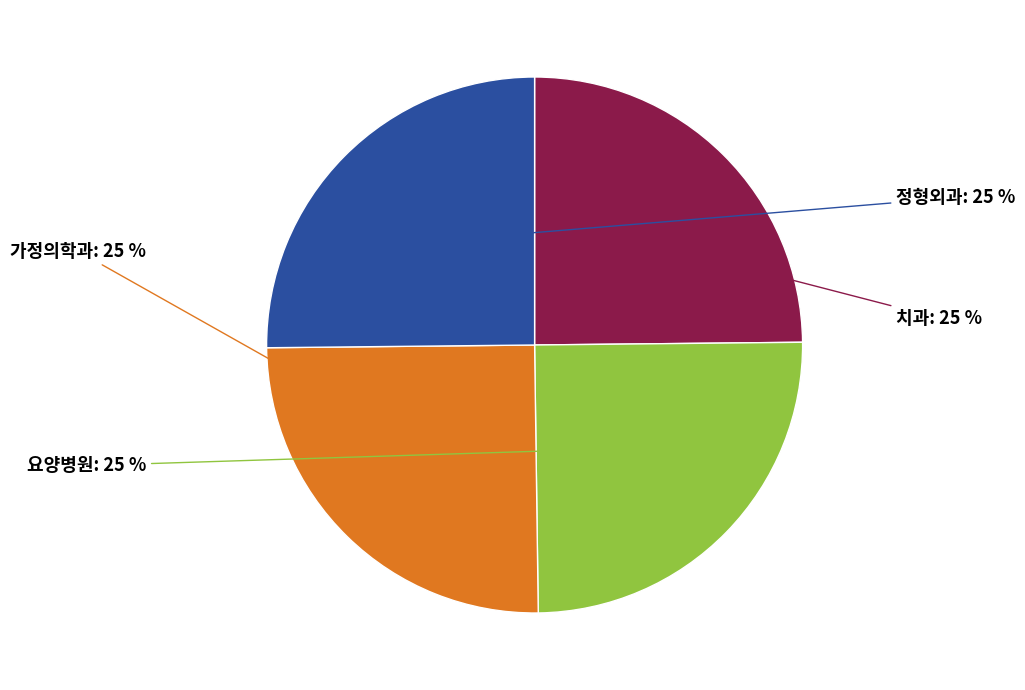

To the nearest percent, what is the average slice percentage?

25%